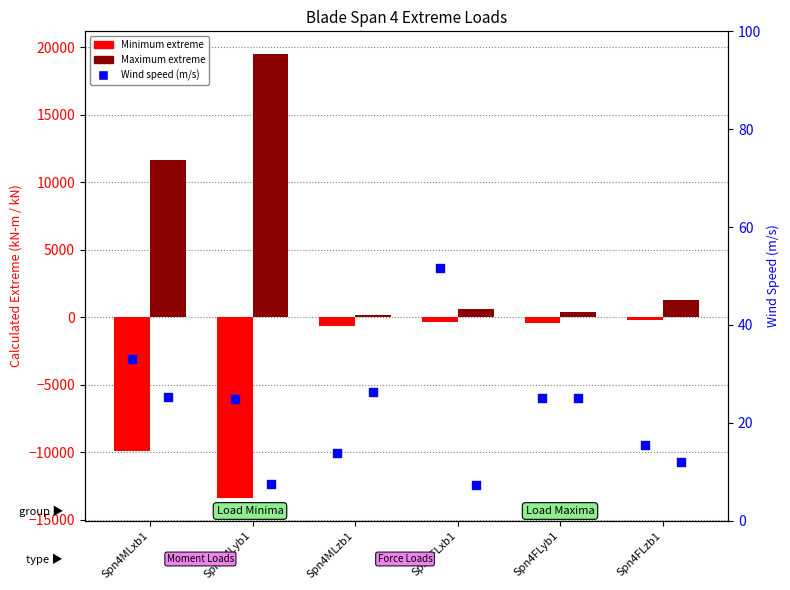

Is the value of Maximum at Spn4FLyb1 greater than the value of Wind Speed (Min) at Spn4FLzb1?

Yes